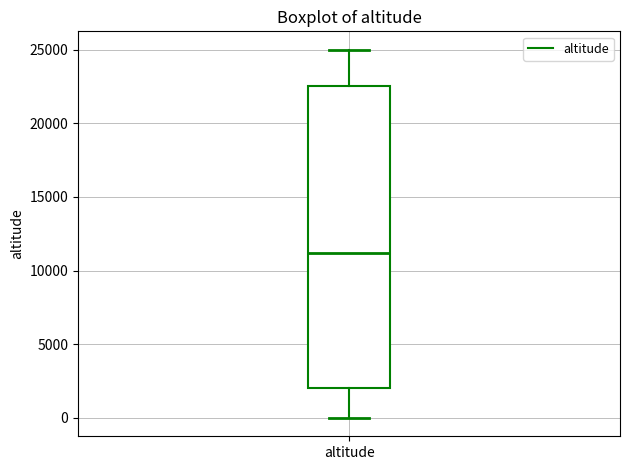

Transcribe this box plot: give where the median line is, the range the box spans, and where the two whiskers end, as read against the y-axis. The values are not printed on the chart, so give them approximately, as read against the axis.

median 11000, box 2000 to 22500, whiskers 0 to 25000